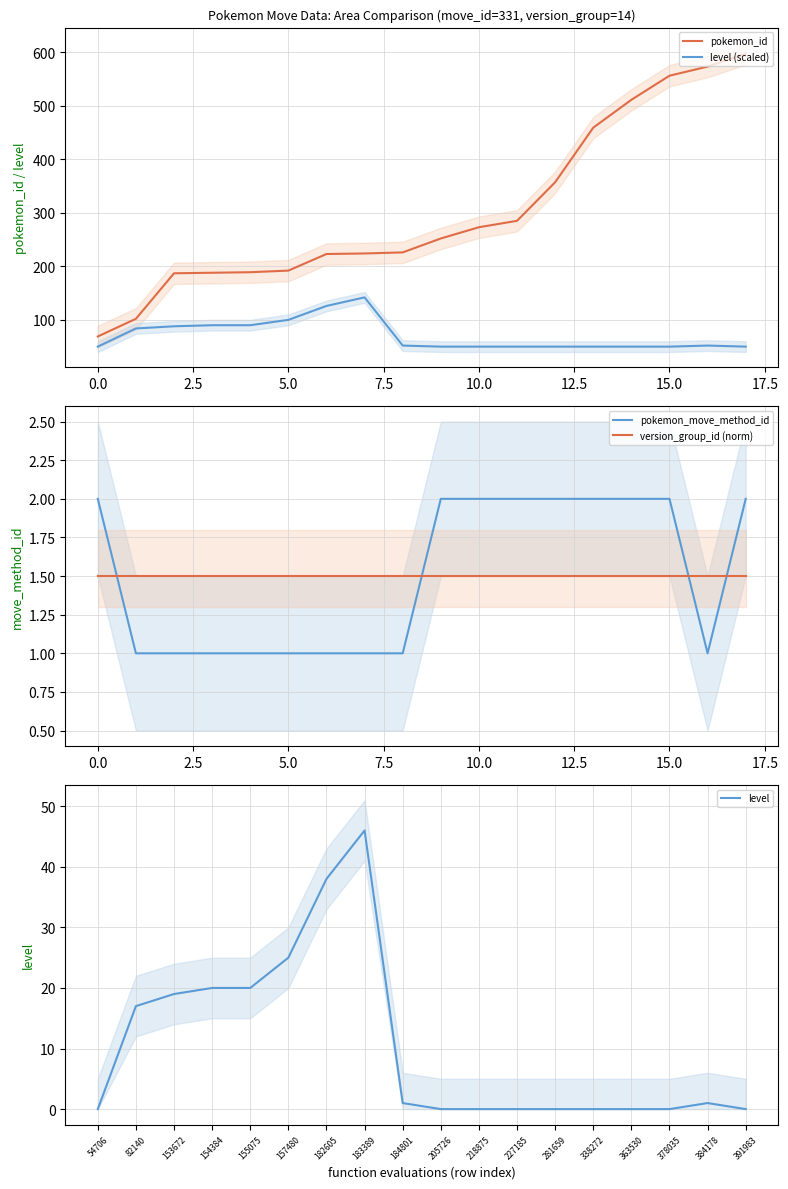

The value of pokemon_move_method_id at 13 is 2.0. True or false?

True